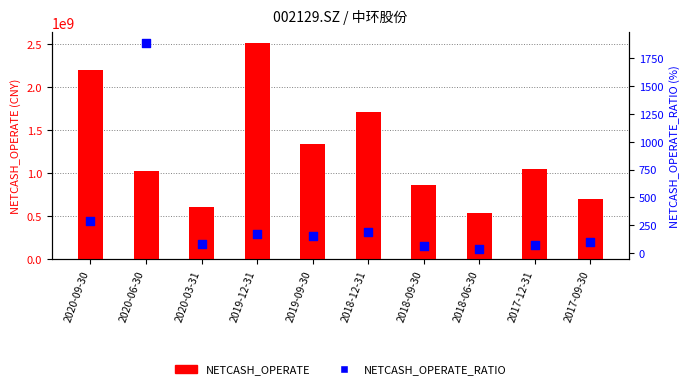

Which series reaches the minimum Y coordinate?

NETCASH_OPERATE_RATIO